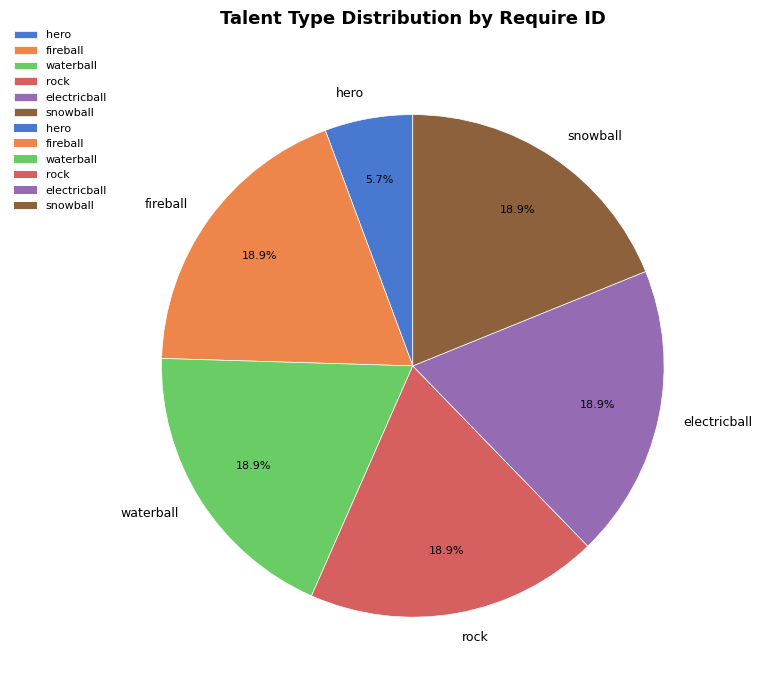

Combined, what portion of the pie is snowball and fireball?

37.7%